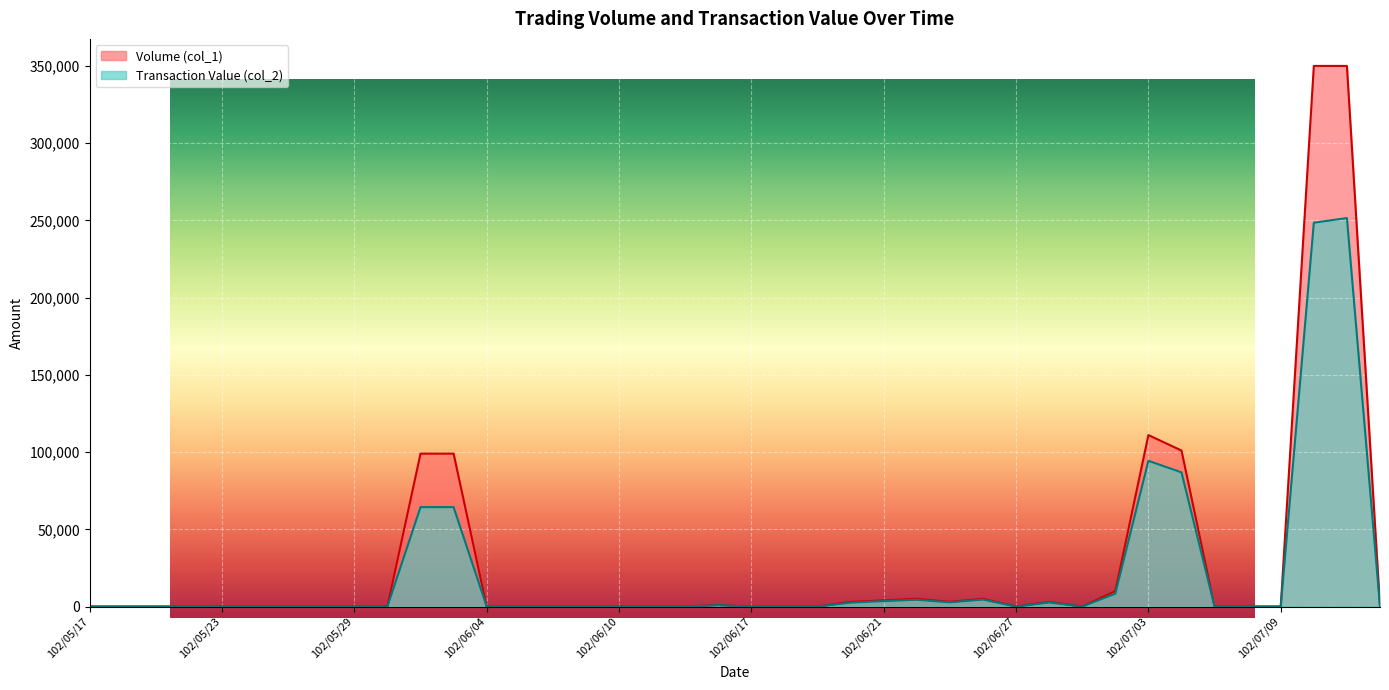

At 102/06/03, list the series in order from smallest to largest.

Transaction Value (col_2), Volume (col_1)